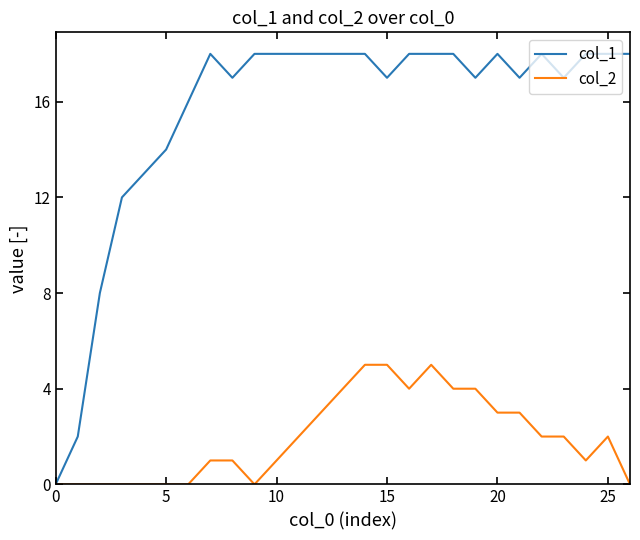

Reading left to right, what are all the values shown in this chart?

col_1: 0	2	8	12	13	14	16	18	17	18	18	18	18	18	18	17	18	18	18	17	18	17	18	17	18	18	18
col_2: 0	0	0	0	0	0	0	1	1	0	1	2	3	4	5	5	4	5	4	4	3	3	2	2	1	2	0